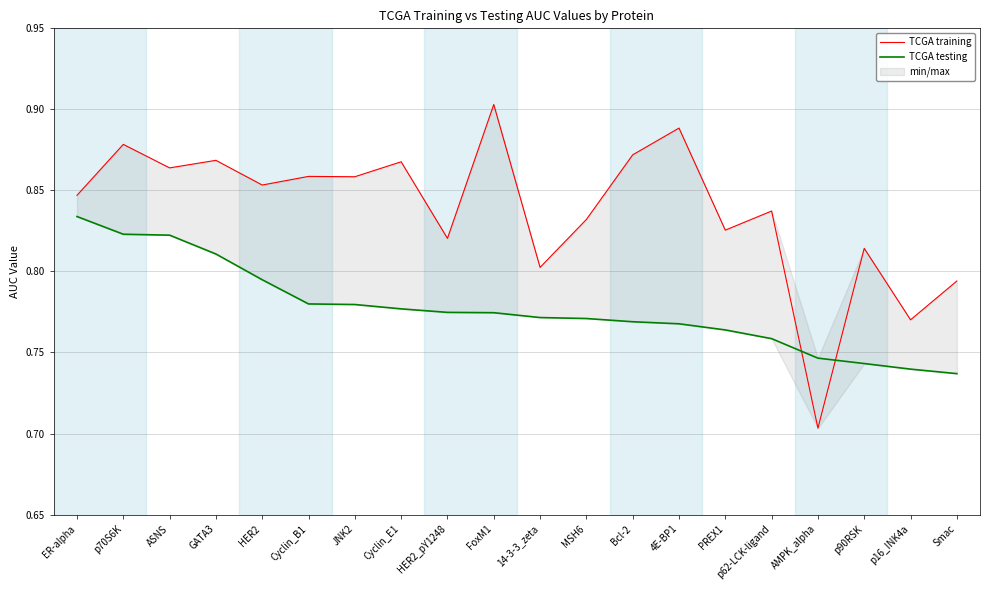

The value of TCGA testing at Smac is 0.3. True or false?

False